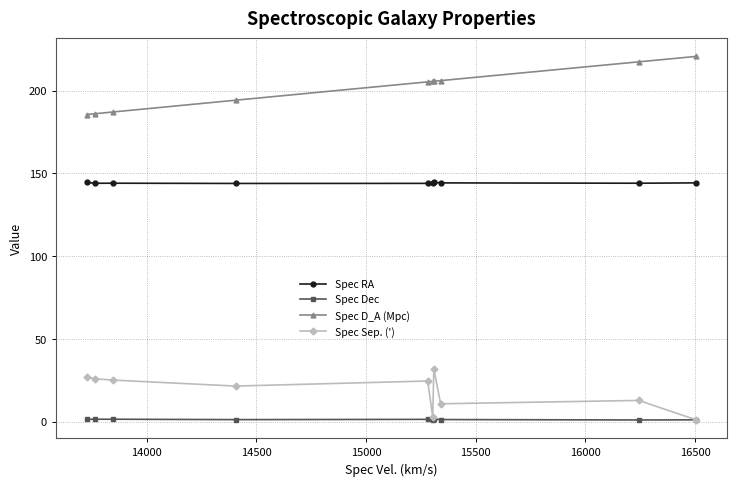

Which series has the largest total across all categories?

Spec D_A (Mpc)